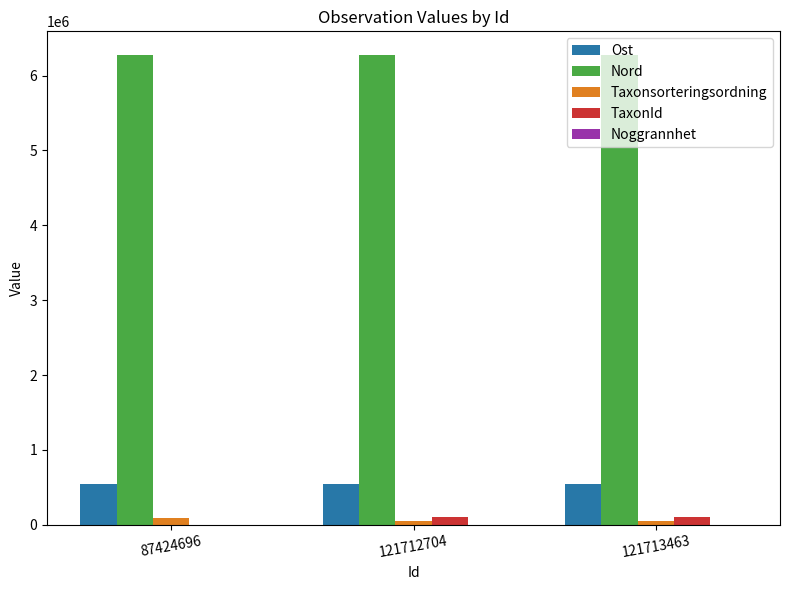

What is the sum of all Ost values?

1657416.9